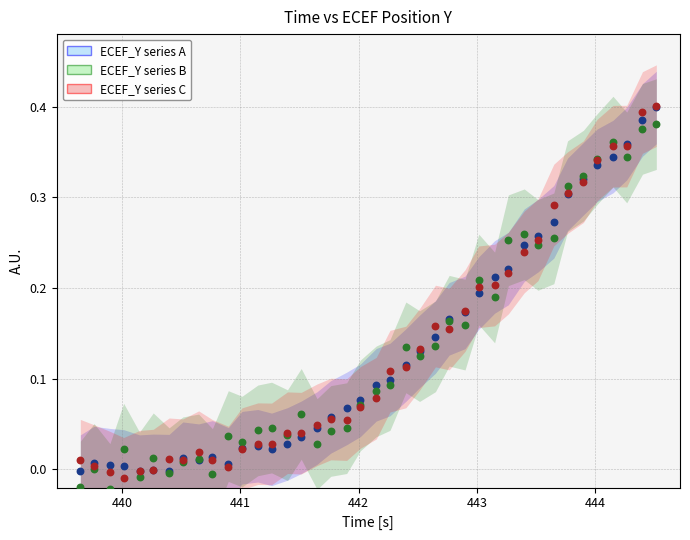

What are all the series names shown in the legend?

ECEF_Y series A, ECEF_Y series B, ECEF_Y series C